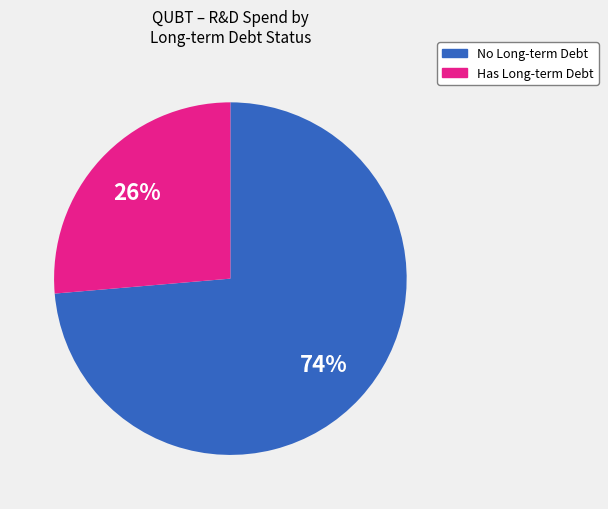

To the nearest percent, what is the average slice percentage?

50%